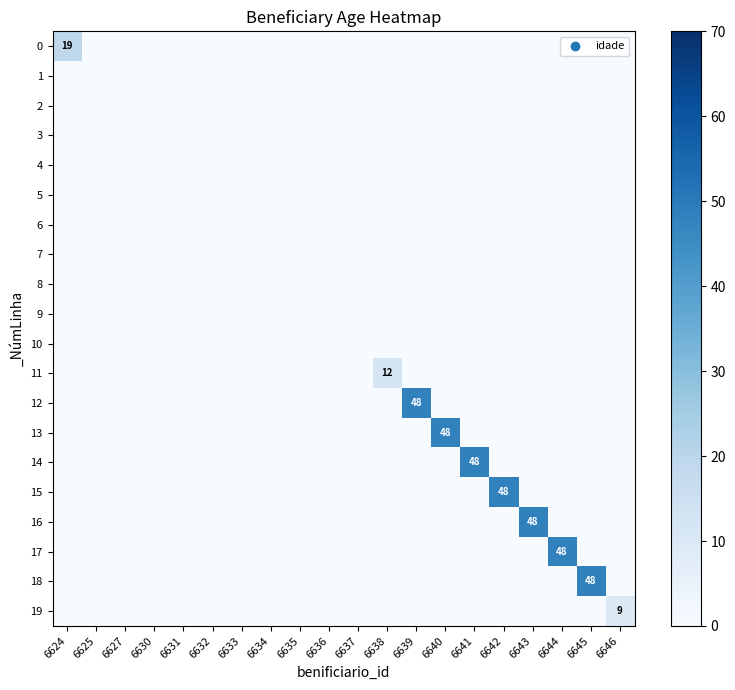

What is the difference between the maximum and minimum values in the 11 series?

12